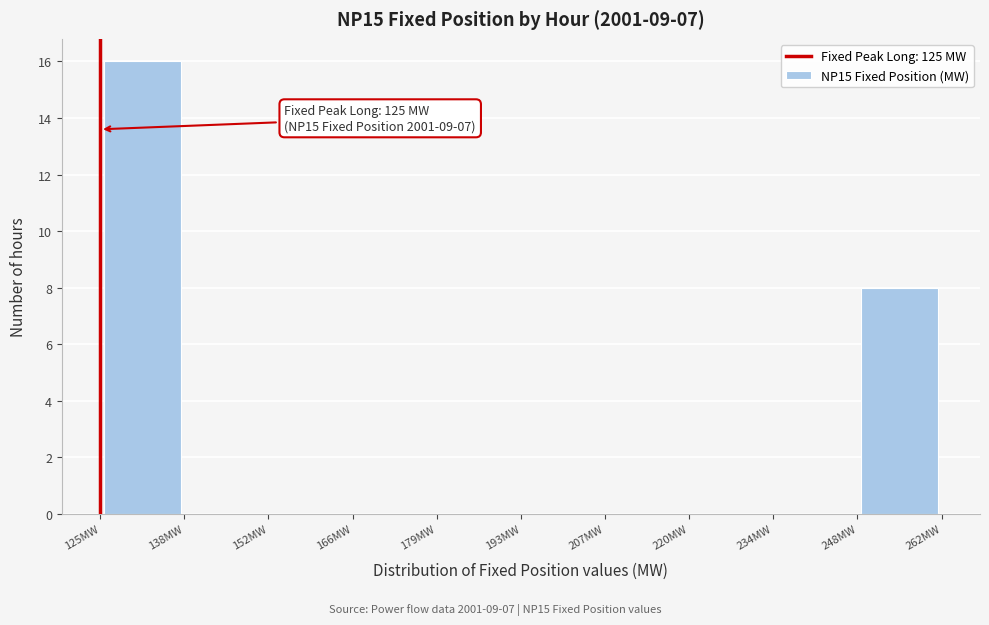

Over which range of the x-axis is the bar tallest?

126 to 138